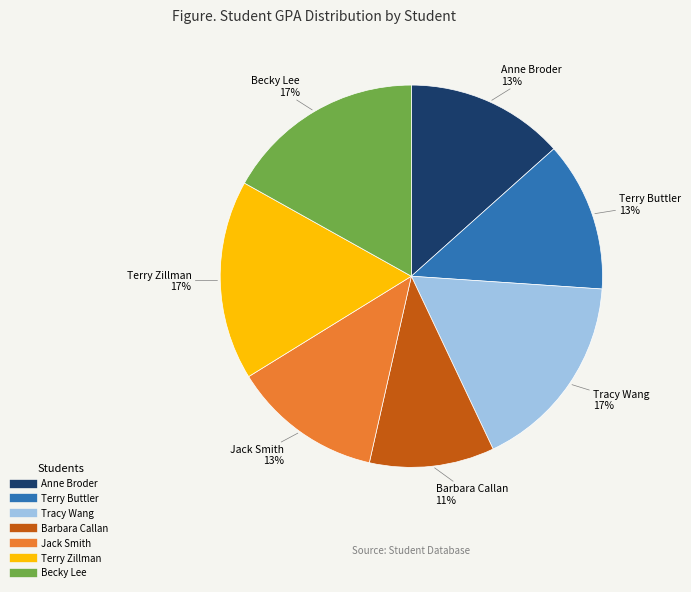

Between Jack Smith and Becky Lee, which is larger?

Becky Lee